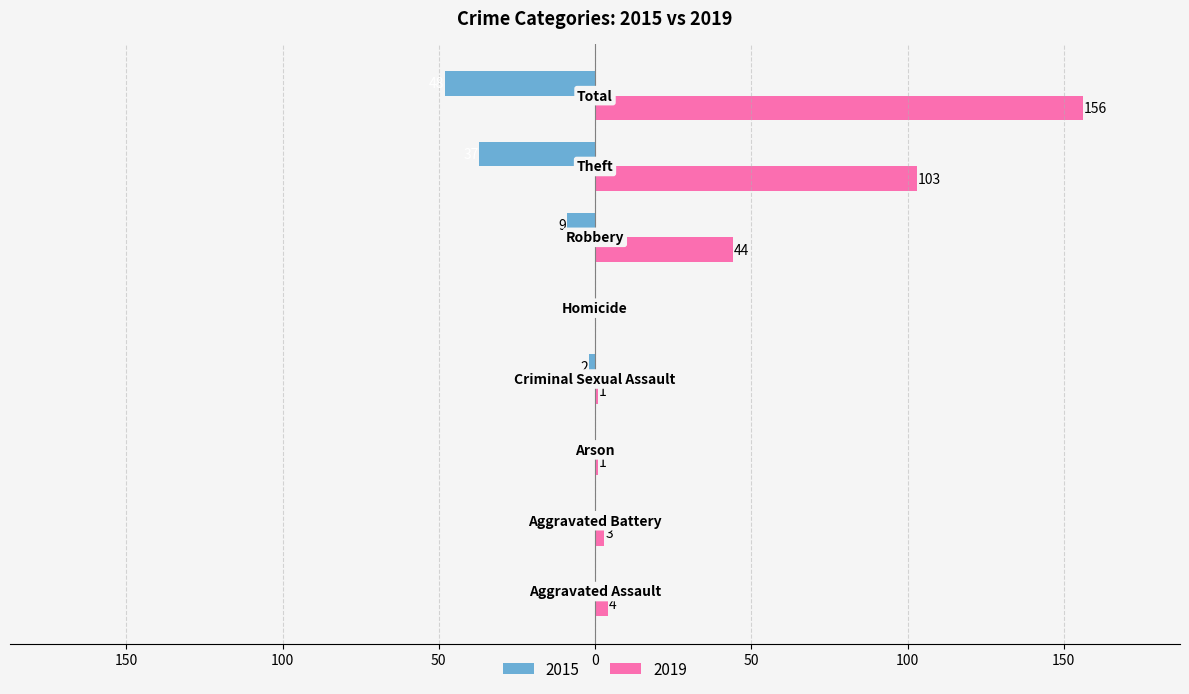

At which label does 2019 first exceed 4?

Robbery